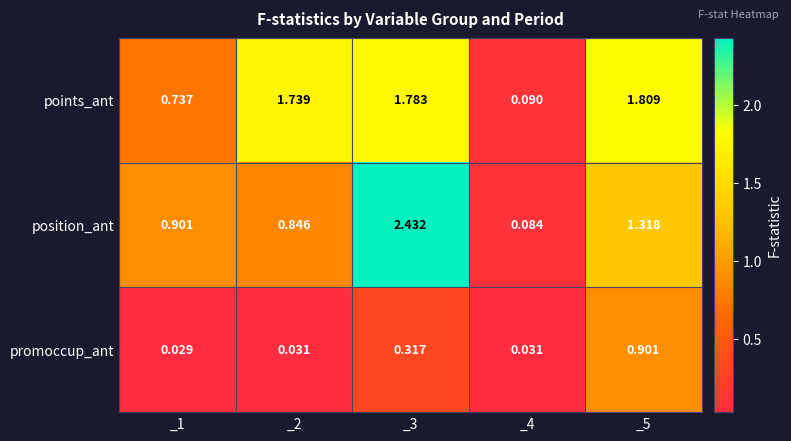

Which series has the largest total across all categories?

points_ant